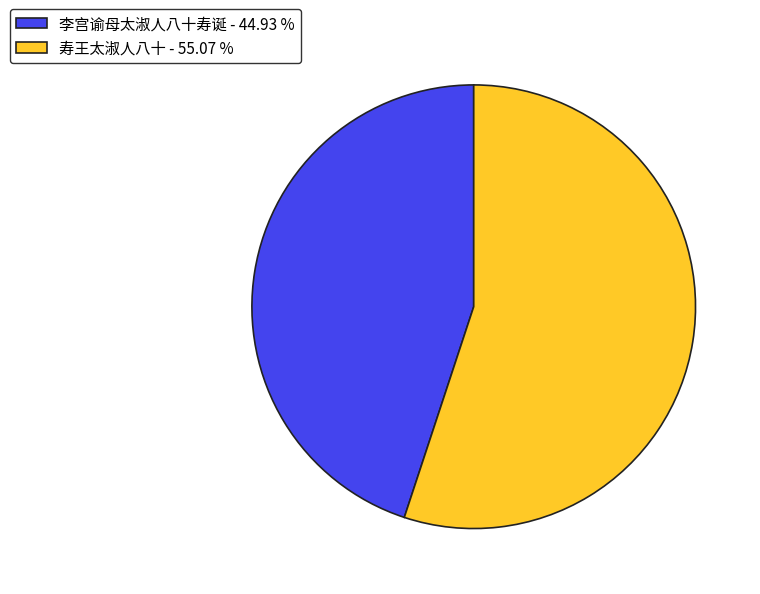

True or false: 寿王太淑人八十 accounts for 43% of the total.

False